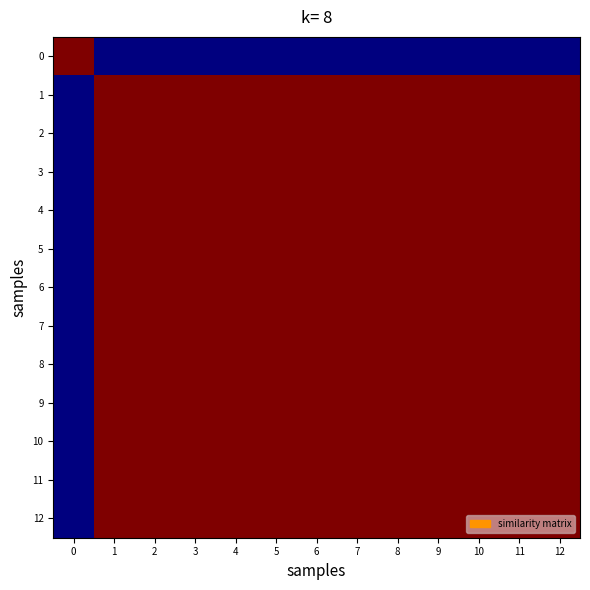

What is the total value across all series at 11?

12.0